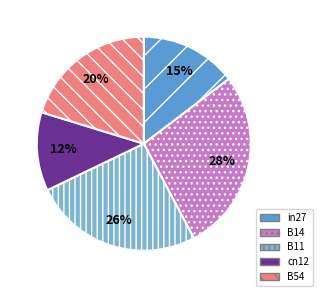

Which slice is the smallest?

cn12